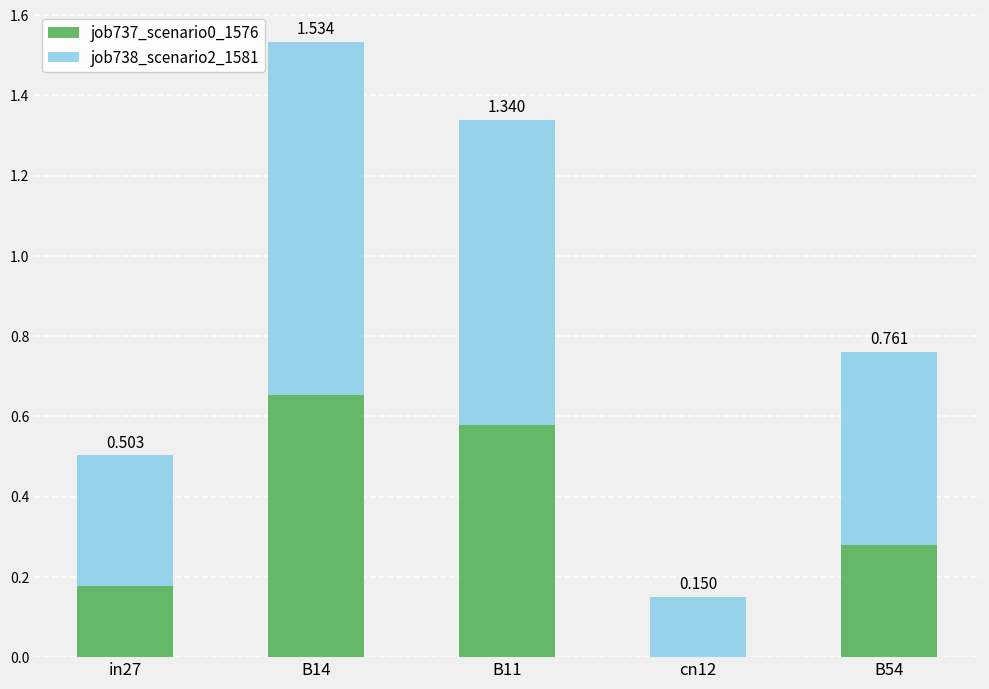

At how many categories does at least one series exceed 0?

5